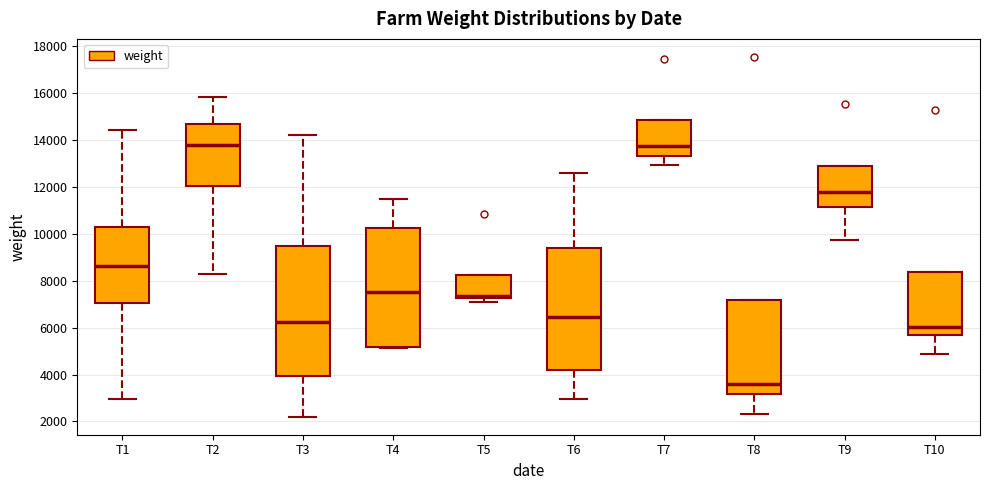

Where is the upper edge of the box for T3 on the y-axis? The values are not printed on the chart, so give them approximately, as read against the axis.

9400